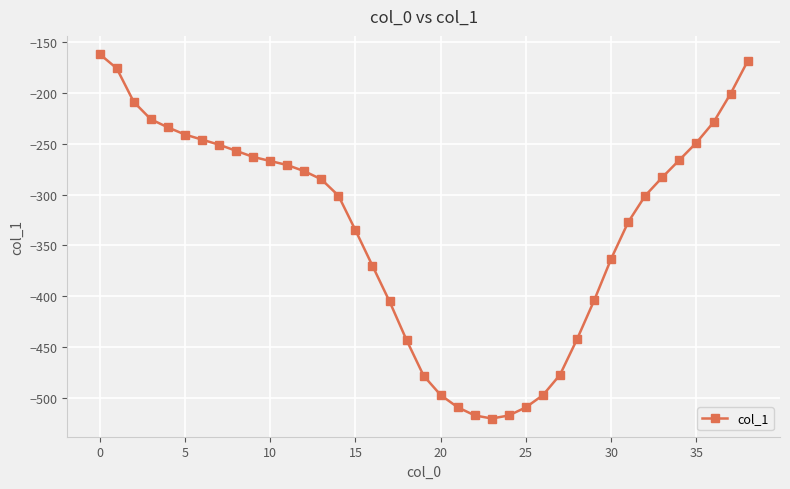

What is the maximum value shown in the chart?

-162